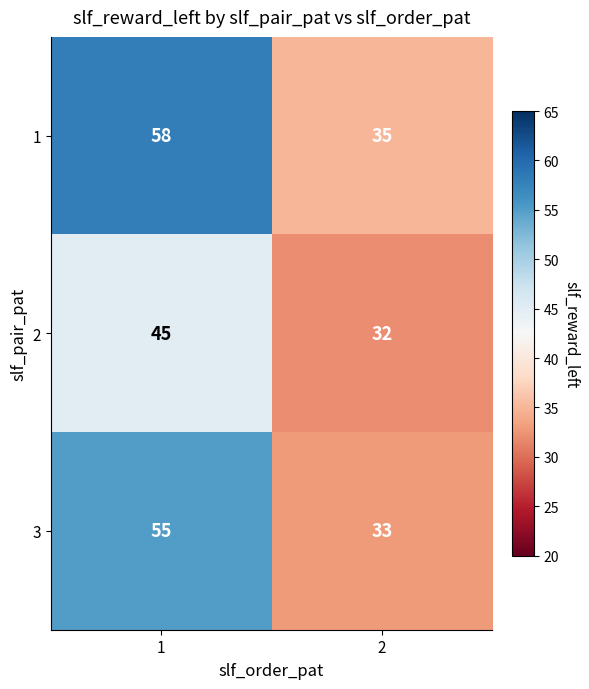

Reading left to right, what are all the values shown in this chart?

1: 1=58	2=35
2: 1=45	2=32
3: 1=55	2=33